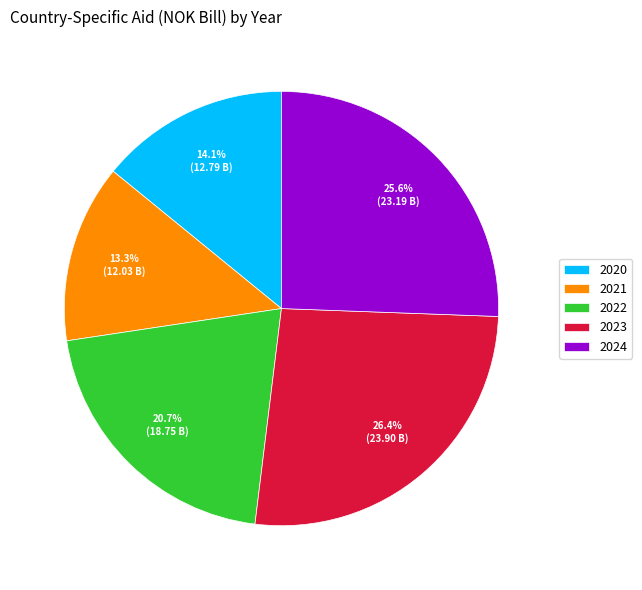

To the nearest percent, what percentage of the pie is 2024?

26%